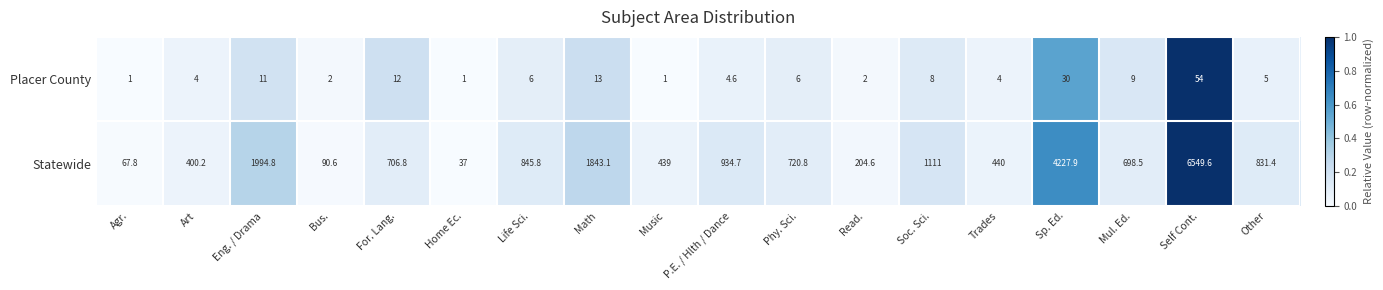

At which category is the sum across all series the highest?

Self Cont.